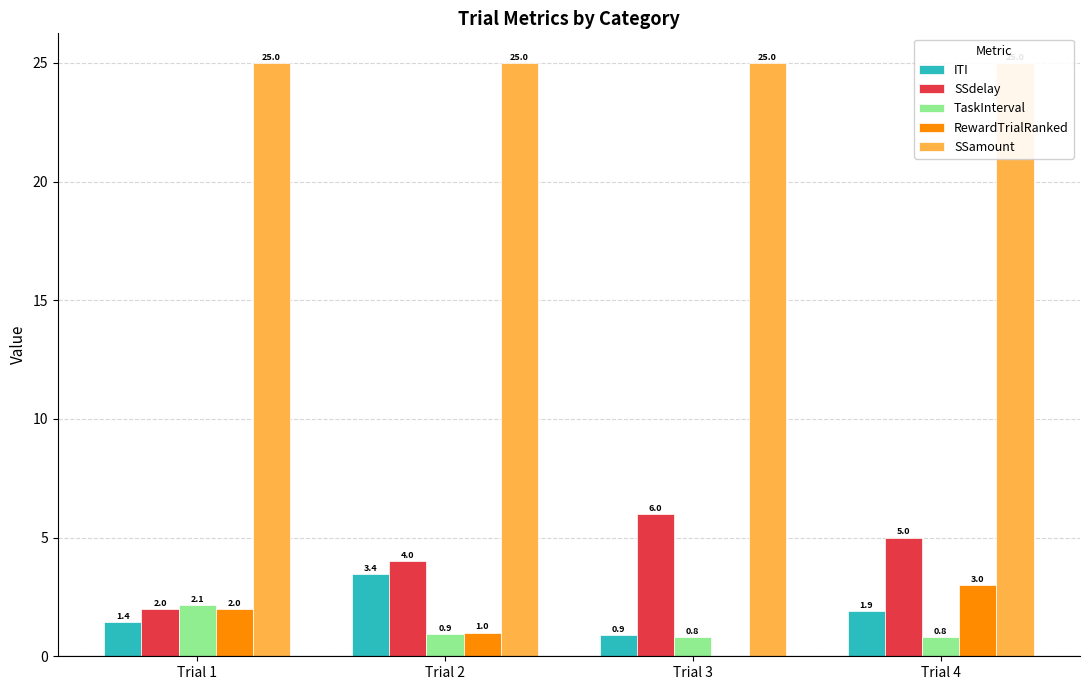

At how many categories does at least one series exceed 20?

4